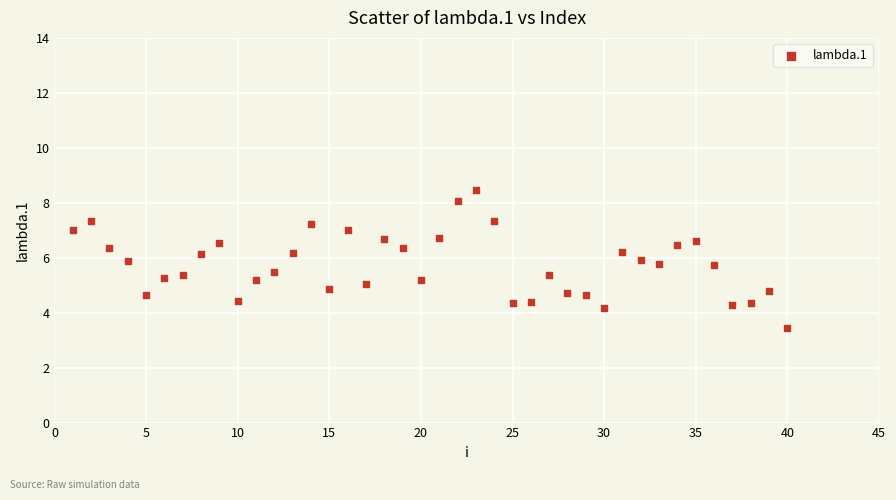

What is the range of X values (max minus min)?

39.0